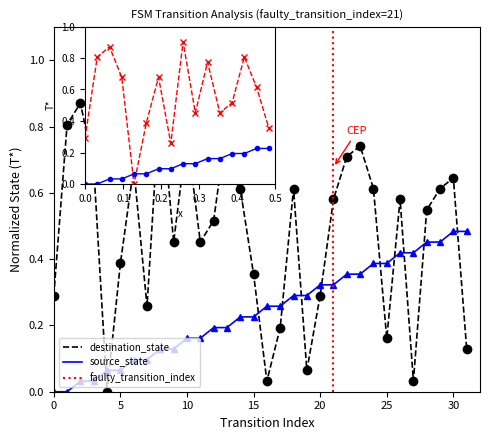

What is the sum of the source_state values at 10 and 13?

0.4